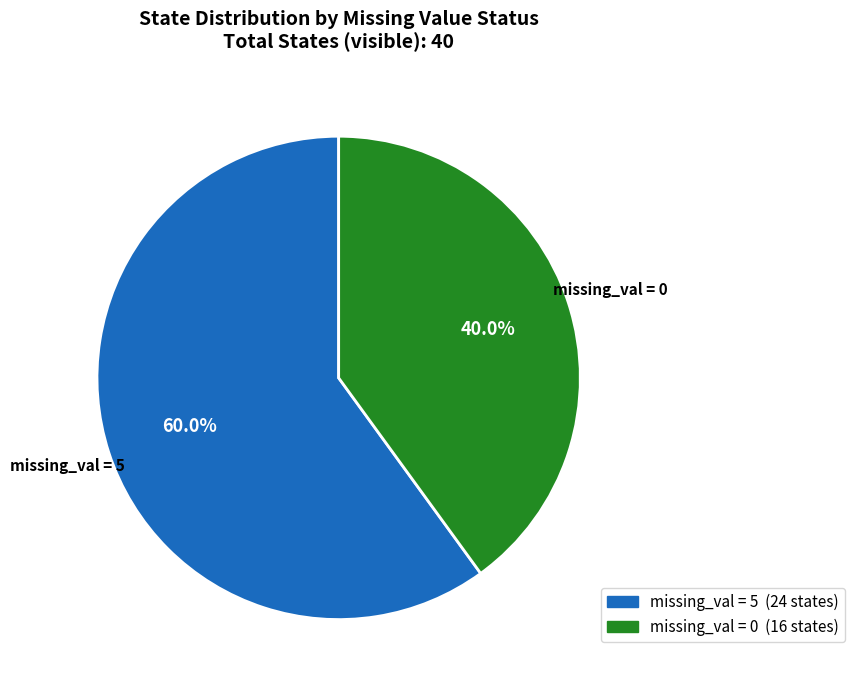

What is the majority slice?

missing_val = 5